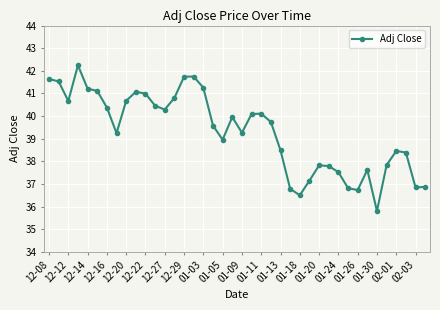

What is the sum of all values?

1572.1